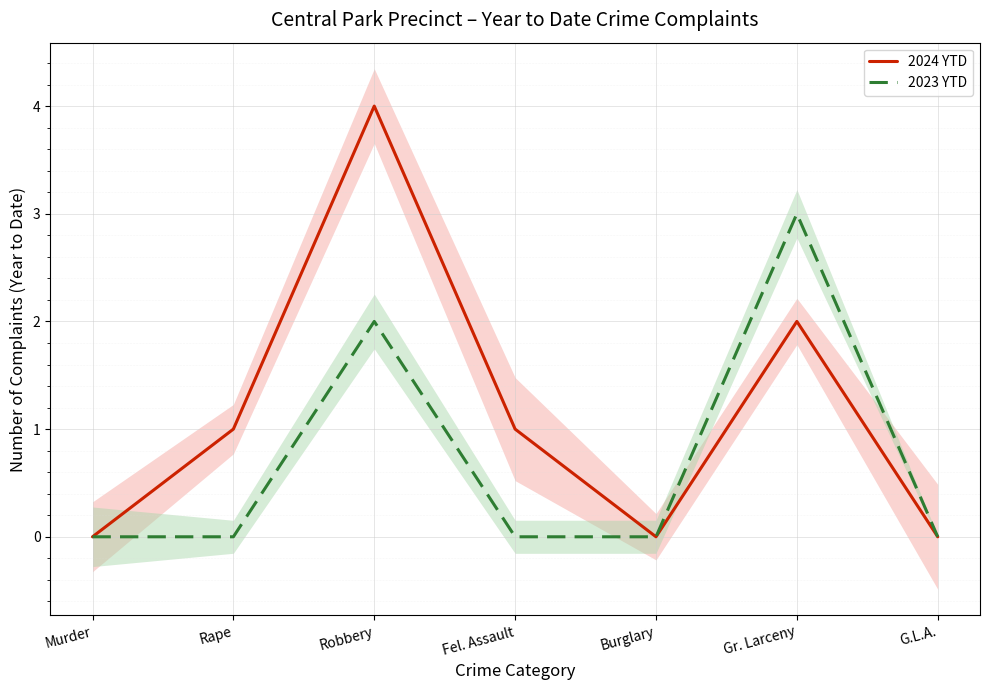

How many positive values does the 2023 YTD series have?

2